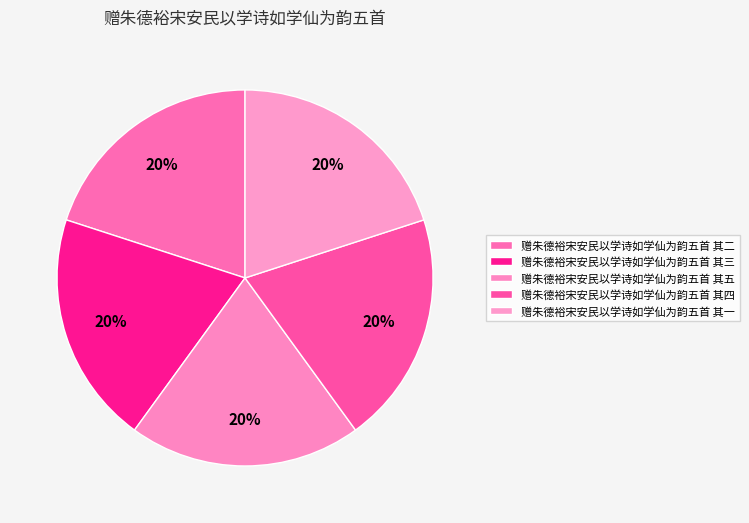

How many slices are in this pie chart?

5